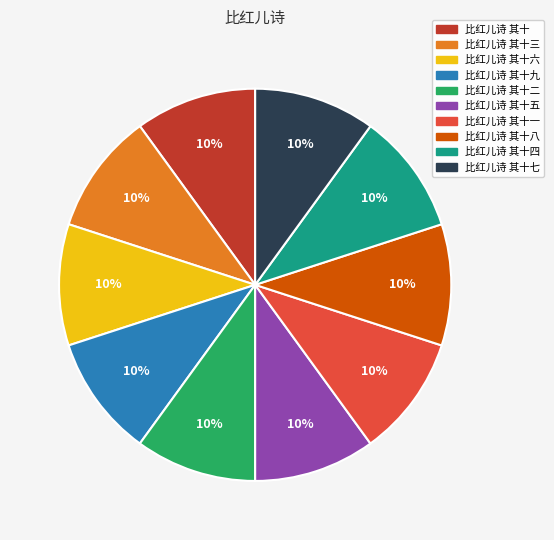

Count the number of slices in the pie.

10